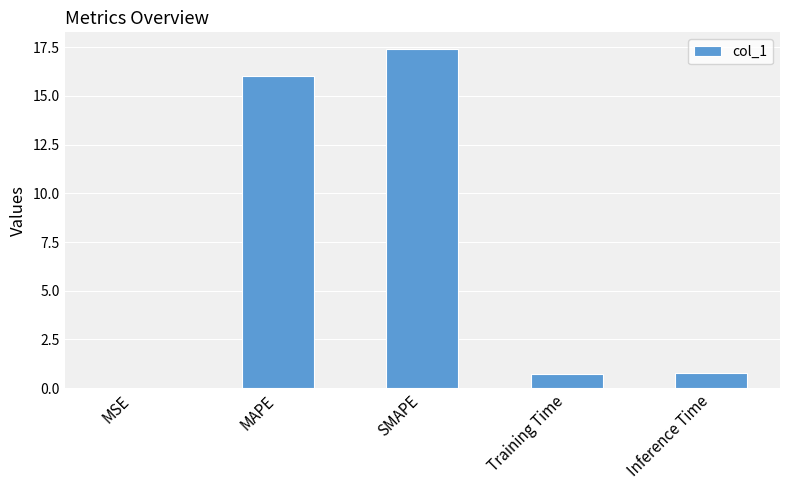

Approximately how many times larger is the value at MAPE compared to SMAPE?

0.9